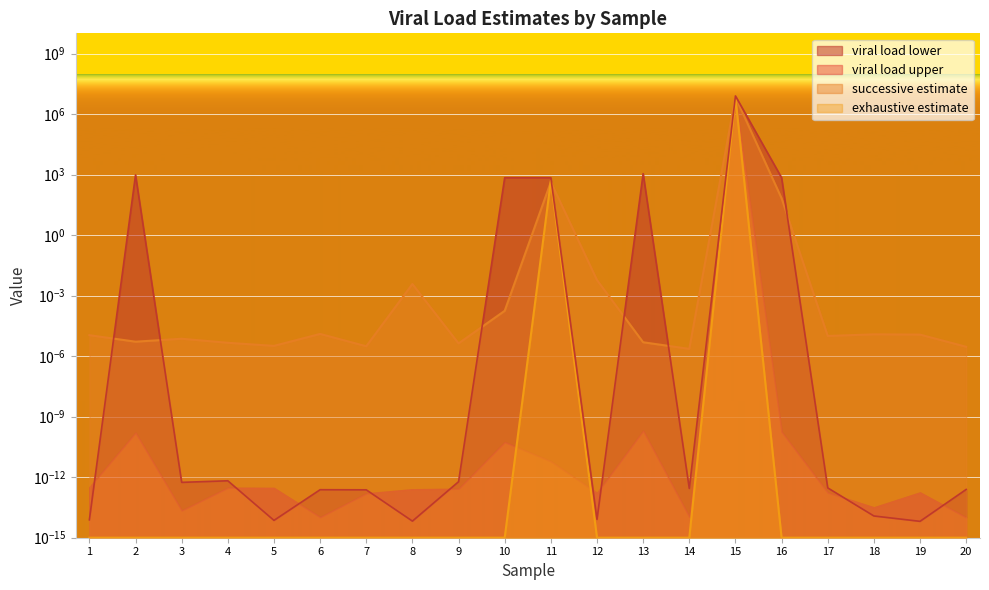

How many interior local peaks does the exhaustive estimate series have?

2